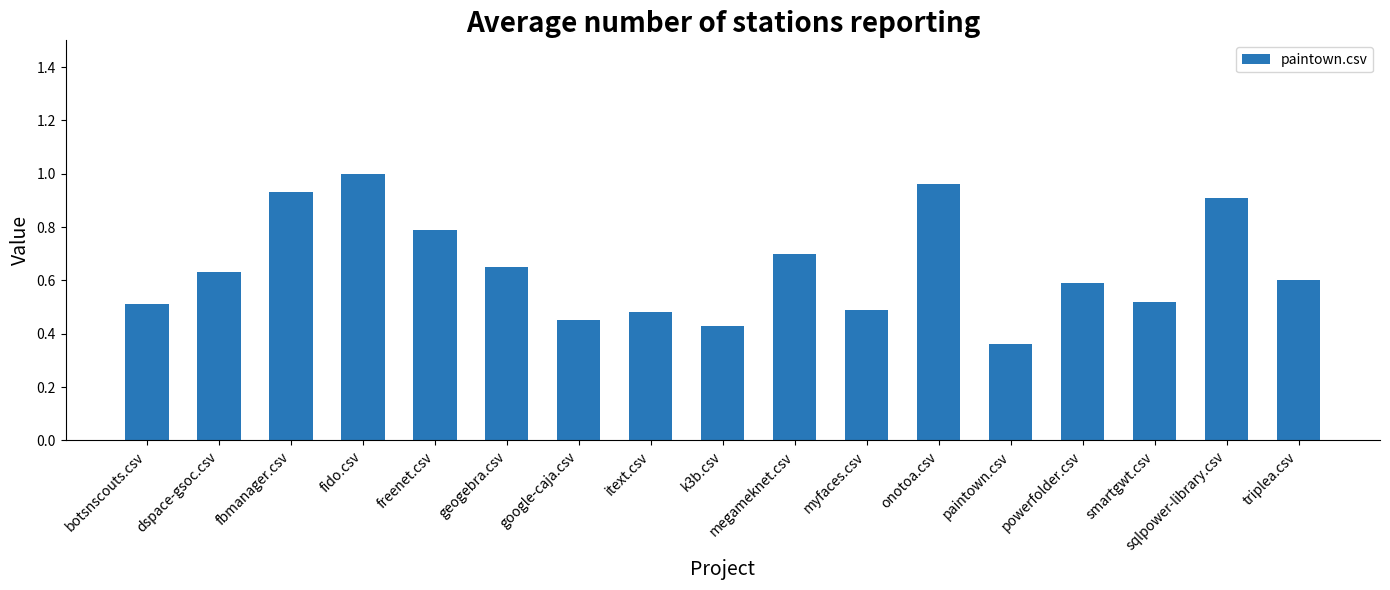

What is the sum of the values at sqlpower-library.csv and megameknet.csv?

1.6